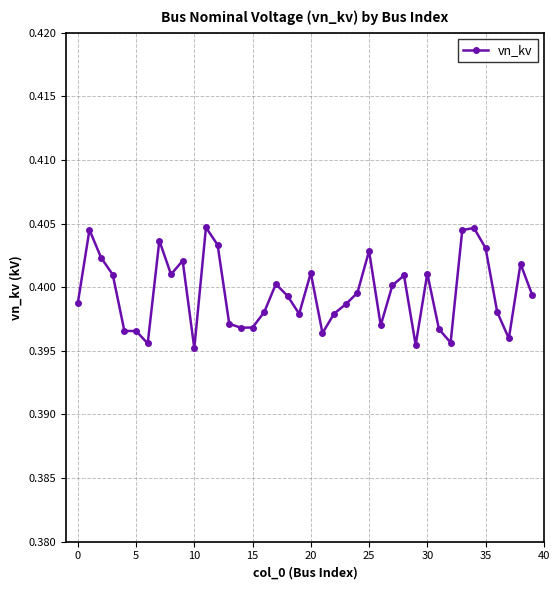

True or false: the data has more than 1 interior local peaks.

True